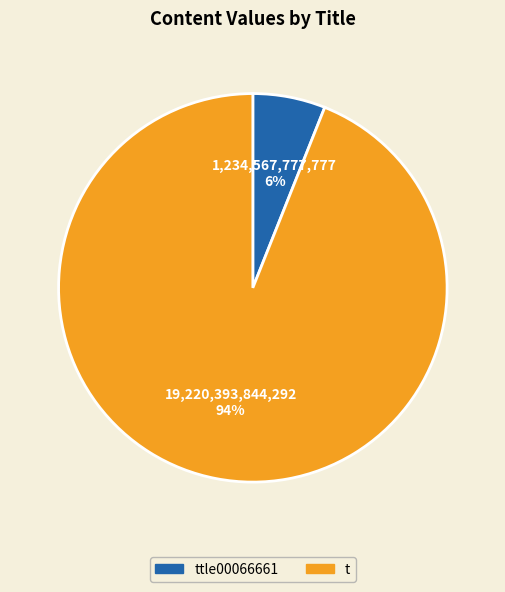

Count the number of slices in the pie.

2